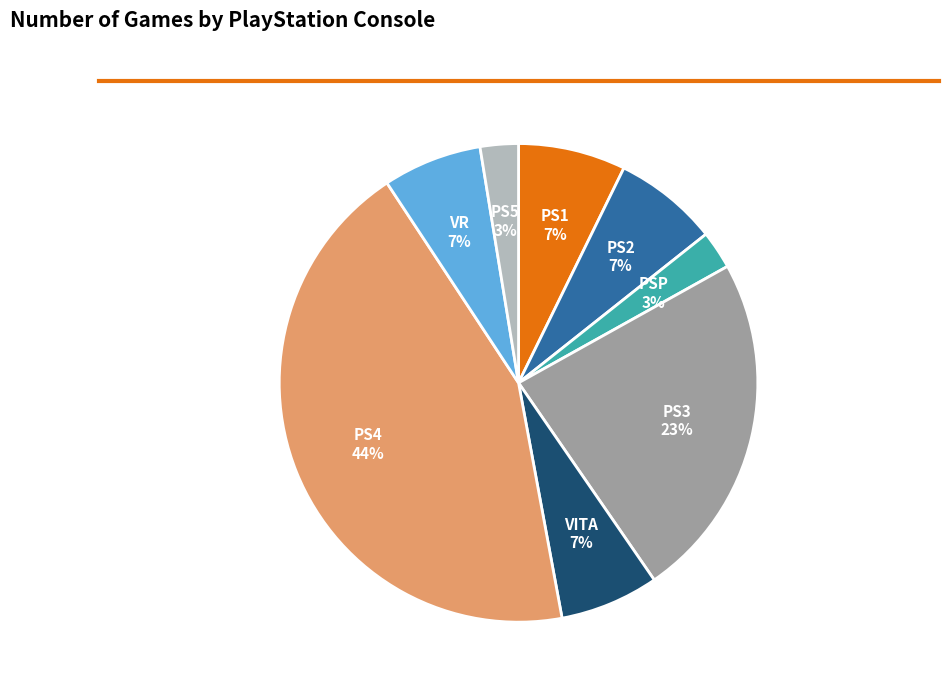

Is there a majority slice in this chart?

No